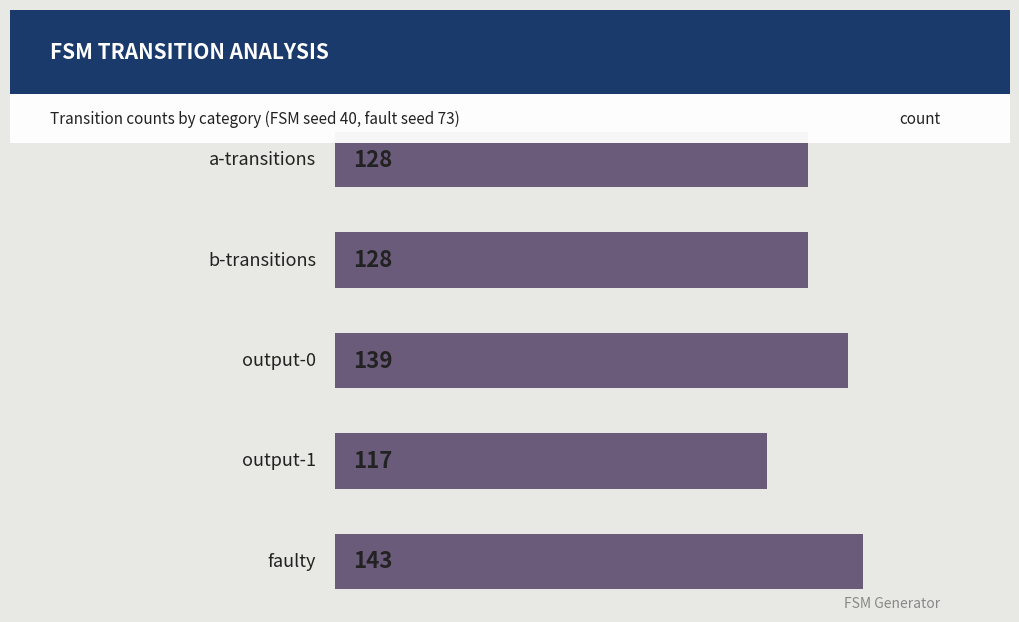

How many bars are there in total?

5